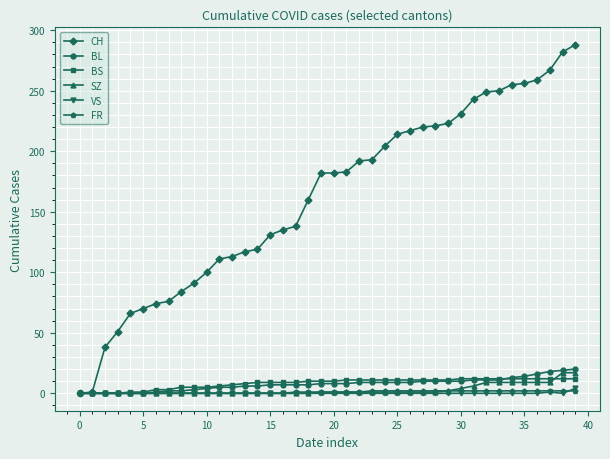

What is the value of the SZ point at the 32nd from the left?

6